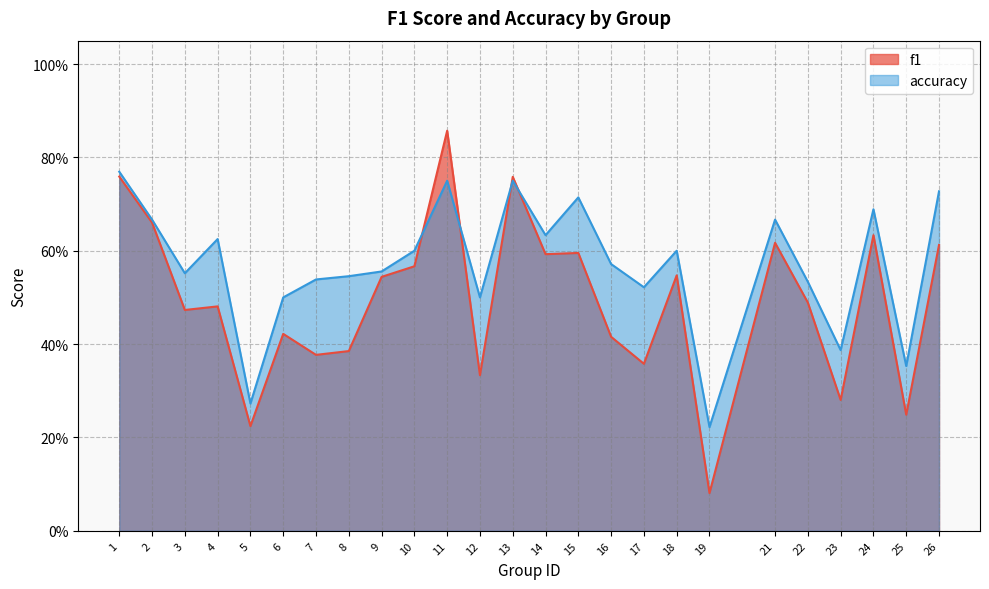

At which label does f1 reach its peak?

11